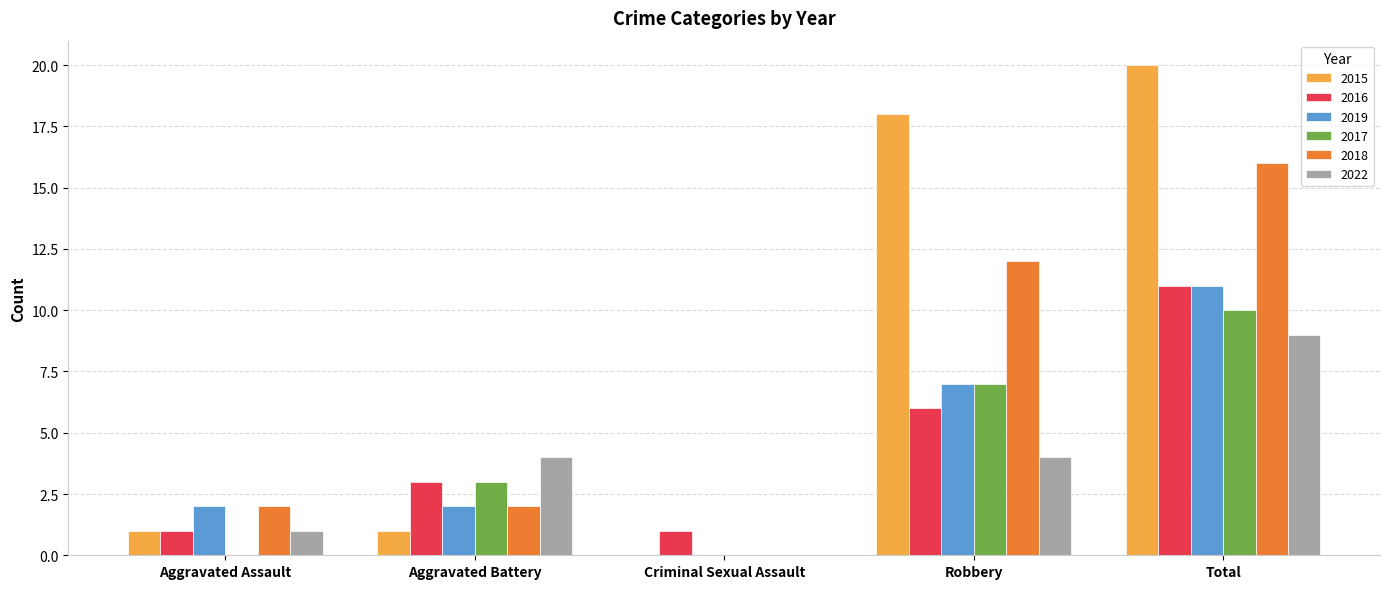

The value of 2017 at Total is 16. True or false?

False